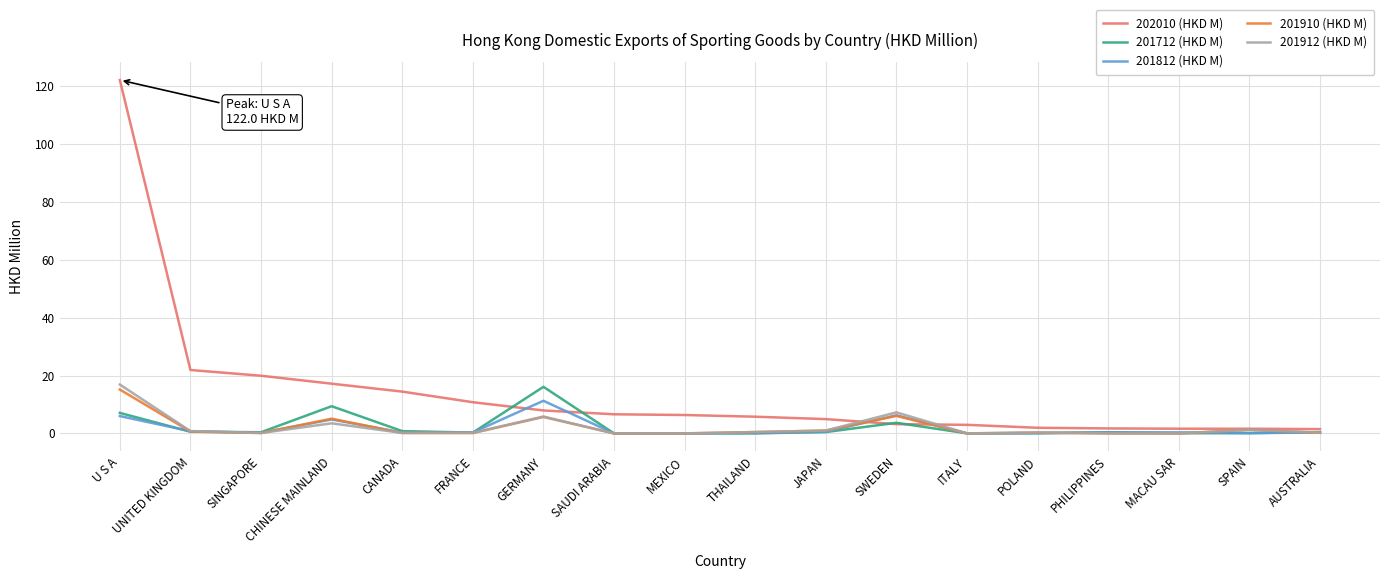

Which series has the largest total across all categories?

202010 (HKD M)